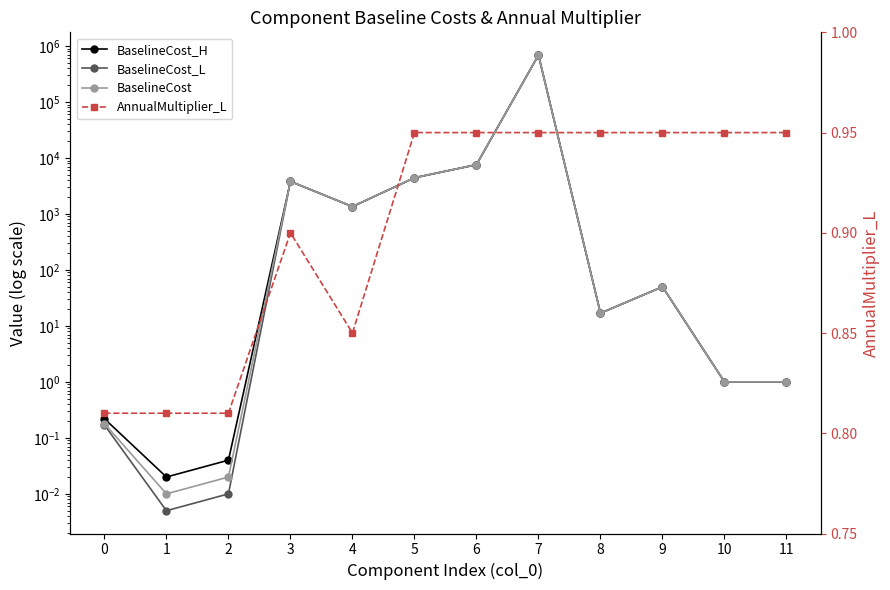

List the labels in order of AnnualMultiplier_L value, largest first.

5, 6, 7, 8, 9, 10, 11, 3, 4, 0, 1, 2